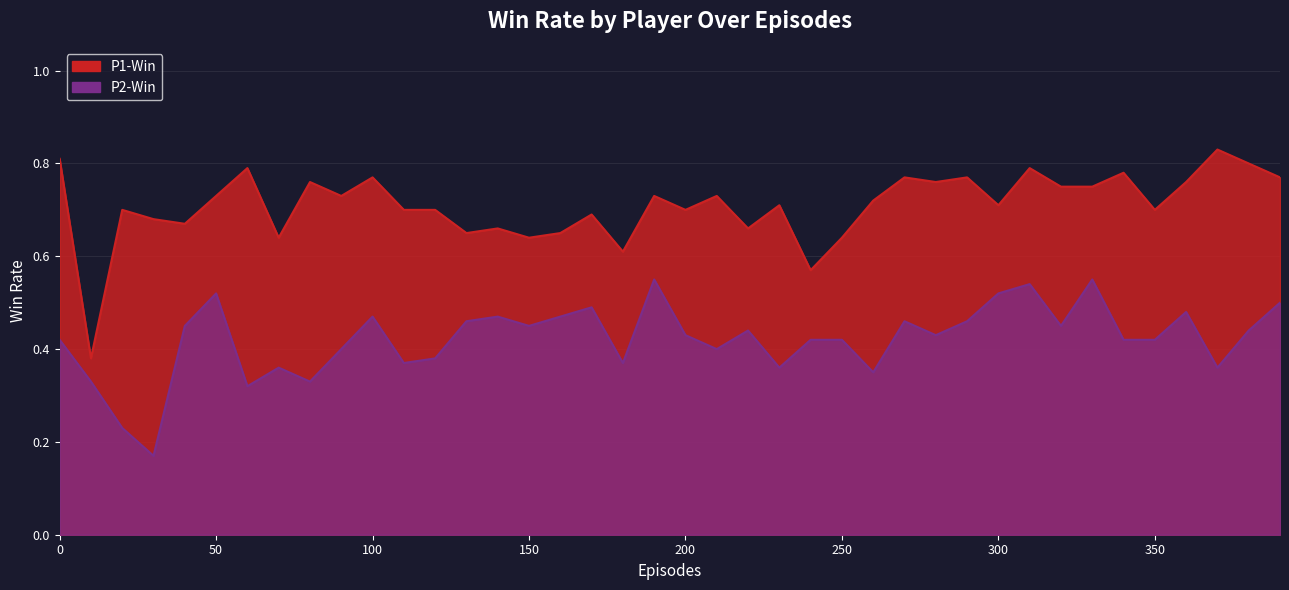

Which series changed the most between 90 and 170?

P2-Win